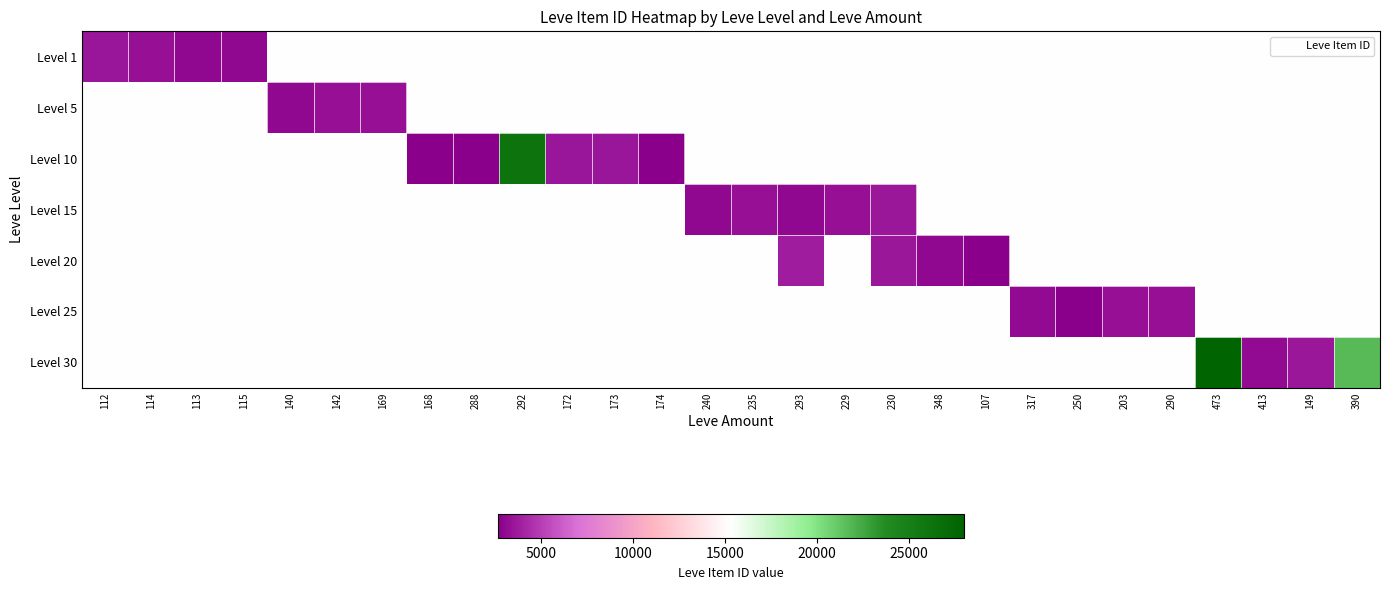

Reading right to left, extract all data points from this chart.

Level 1: 390=15324	149=15324	413=15324	473=15324	290=15324	203=15324	250=15324	317=15324	107=15324	348=15324	230=15324	229=15324	293=15324	235=15324	240=15324	174=15324	173=15324	172=15324	292=15324	288=15324	168=15324	169=15324	142=15324	140=15324	115=3000	113=2996	114=3309	112=3515
Level 5: 390=15324	149=15324	413=15324	473=15324	290=15324	203=15324	250=15324	317=15324	107=15324	348=15324	230=15324	229=15324	293=15324	235=15324	240=15324	174=15324	173=15324	172=15324	292=15324	288=15324	168=15324	169=3313	142=3316	140=3015	115=15324	113=15324	114=15324	112=15324
Level 10: 390=15324	149=15324	413=15324	473=15324	290=15324	203=15324	250=15324	317=15324	107=15324	348=15324	230=15324	229=15324	293=15324	235=15324	240=15324	174=2666	173=3543	172=3539	292=26304	288=2670	168=2658	169=15324	142=15324	140=15324	115=15324	113=15324	114=15324	112=15324
Level 15: 390=15324	149=15324	413=15324	473=15324	290=15324	203=15324	250=15324	317=15324	107=15324	348=15324	230=3561	229=3325	293=3041	235=3341	240=3023	174=15324	173=15324	172=15324	292=15324	288=15324	168=15324	169=15324	142=15324	140=15324	115=15324	113=15324	114=15324	112=15324
Level 20: 390=15324	149=15324	413=15324	473=15324	290=15324	203=15324	250=15324	317=15324	107=2700	348=3053	230=3568	229=15324	293=3800	235=15324	240=15324	174=15324	173=15324	172=15324	292=15324	288=15324	168=15324	169=15324	142=15324	140=15324	115=15324	113=15324	114=15324	112=15324
Level 25: 390=15324	149=15324	413=15324	473=15324	290=3341	203=3349	250=2734	317=3066	107=15324	348=15324	230=15324	229=15324	293=15324	235=15324	240=15324	174=15324	173=15324	172=15324	292=15324	288=15324	168=15324	169=15324	142=15324	140=15324	115=15324	113=15324	114=15324	112=15324
Level 30: 390=21725	149=3601	413=3106	473=27990	290=15324	203=15324	250=15324	317=15324	107=15324	348=15324	230=15324	229=15324	293=15324	235=15324	240=15324	174=15324	173=15324	172=15324	292=15324	288=15324	168=15324	169=15324	142=15324	140=15324	115=15324	113=15324	114=15324	112=15324